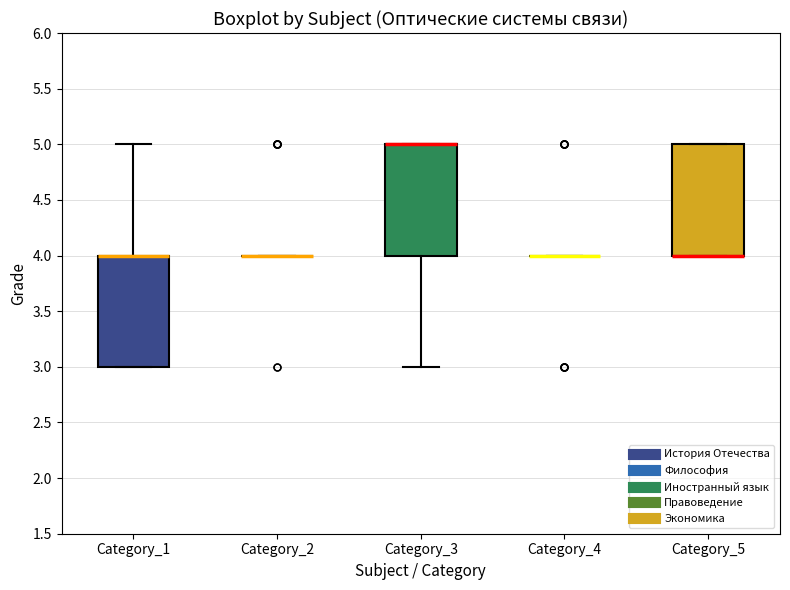

Reading left to right, transcribe this box plot: for each box, give where its median line is, the range the box spans, and where its two whiskers end, as read against the y-axis. The values are not printed on the chart, so give them approximately, as read against the axis.

Category_1: median 4 (drawn on the box's upper edge), box 3 to 4, whiskers 3 to 5
Category_2: box collapsed to a line at 4, whiskers 4 to 4
Category_3: median 5 (drawn on the box's upper edge), box 4 to 5, whiskers 3 to 5
Category_4: box collapsed to a line at 4, whiskers 4 to 4
Category_5: median 4 (drawn on the box's lower edge), box 4 to 5, whiskers 4 to 5